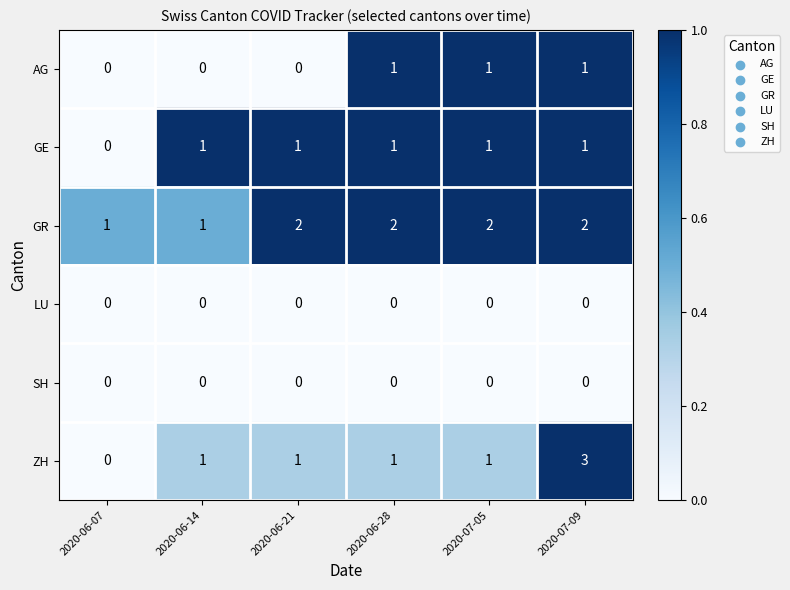

At which label is GE closest to 0?

2020-06-07